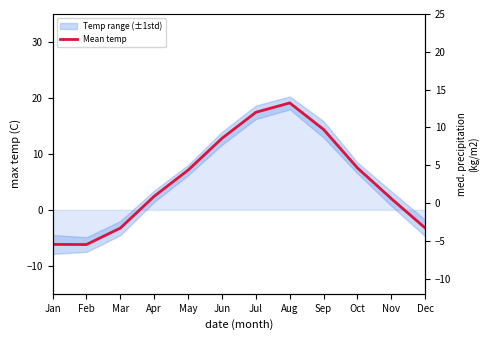

What is the value of the 2nd point from the left?

-6.2